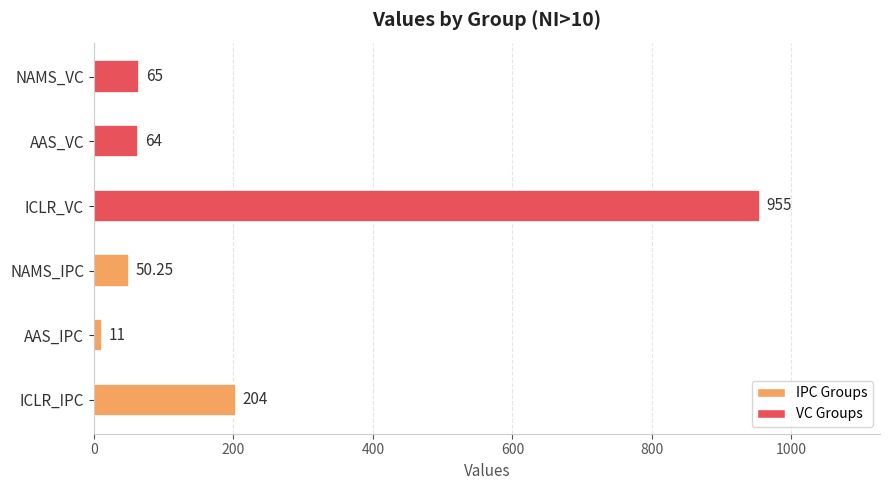

Rank the categories by value from lowest to highest.

AAS_IPC, NAMS_IPC, AAS_VC, NAMS_VC, ICLR_IPC, ICLR_VC